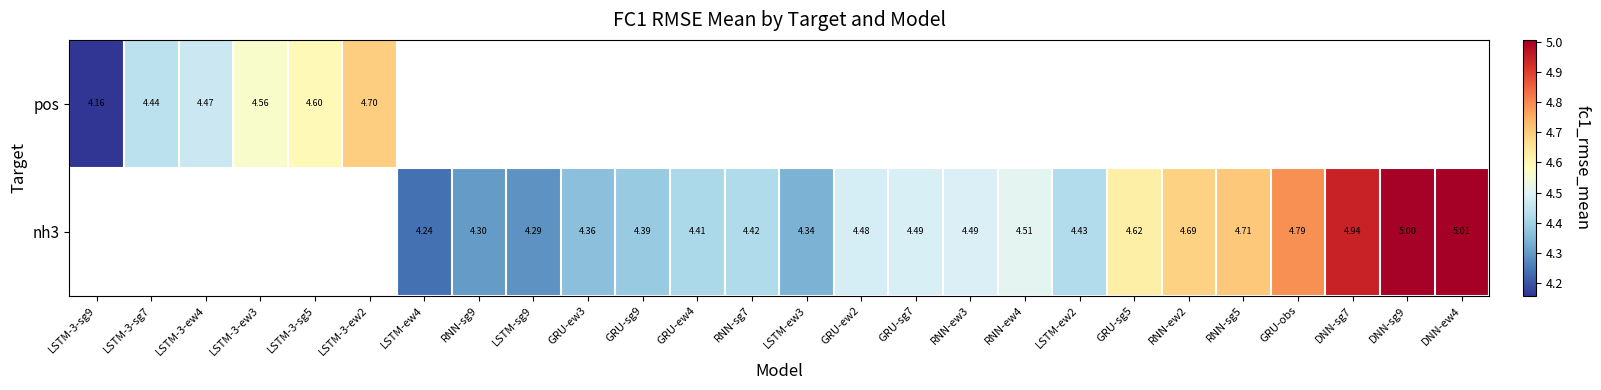

Is the value of nh3 at RNN-sg7 greater than the value of pos at LSTM-ew4?

No